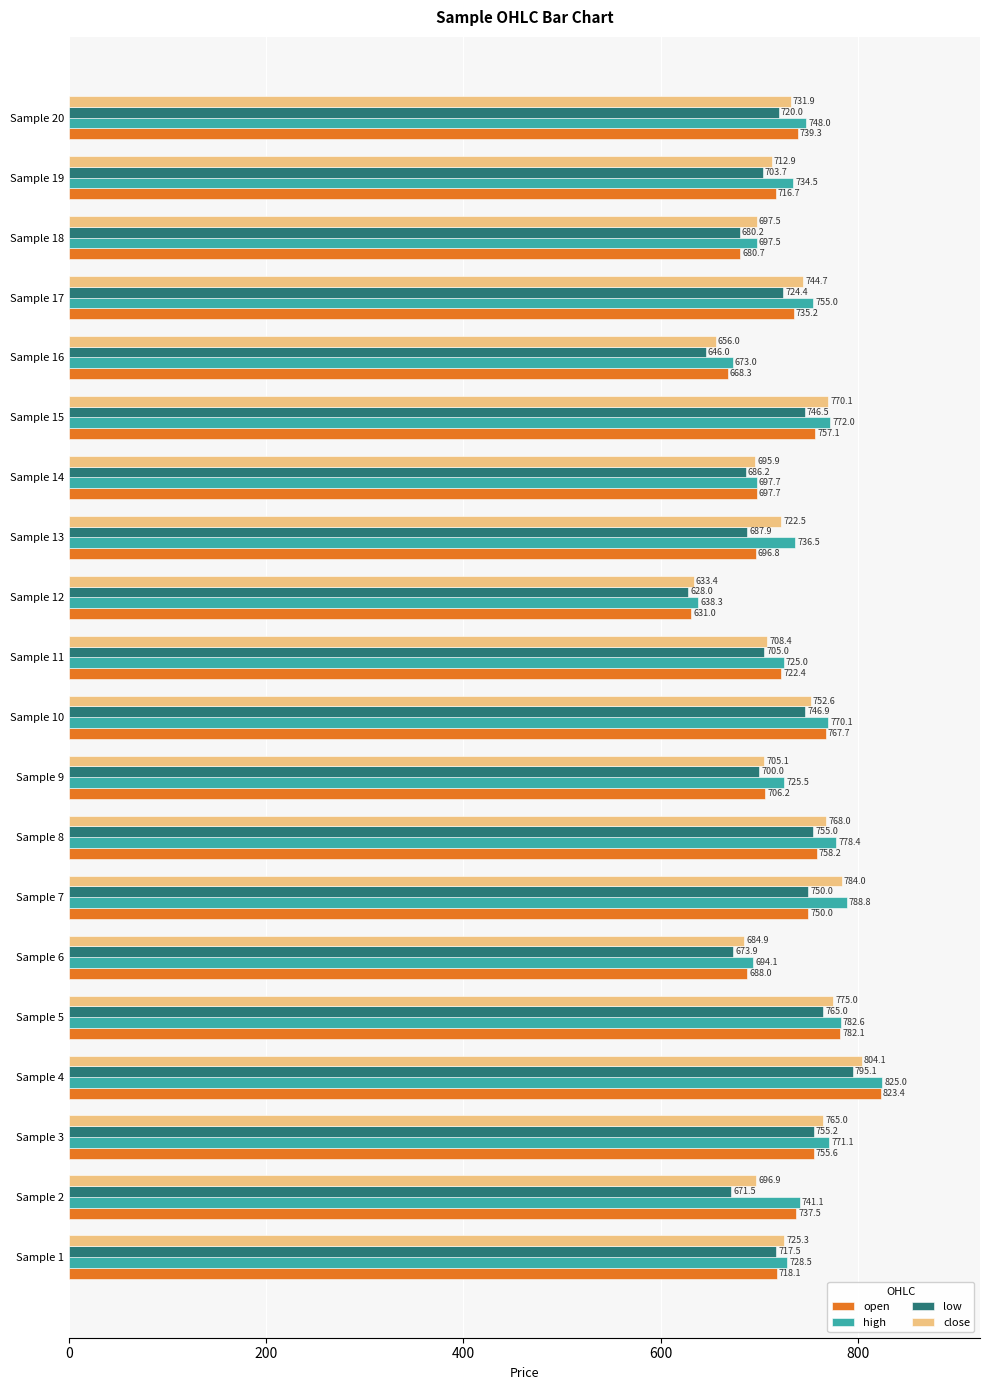

The open series shows 716.7 at Sample 19. True or false?

True